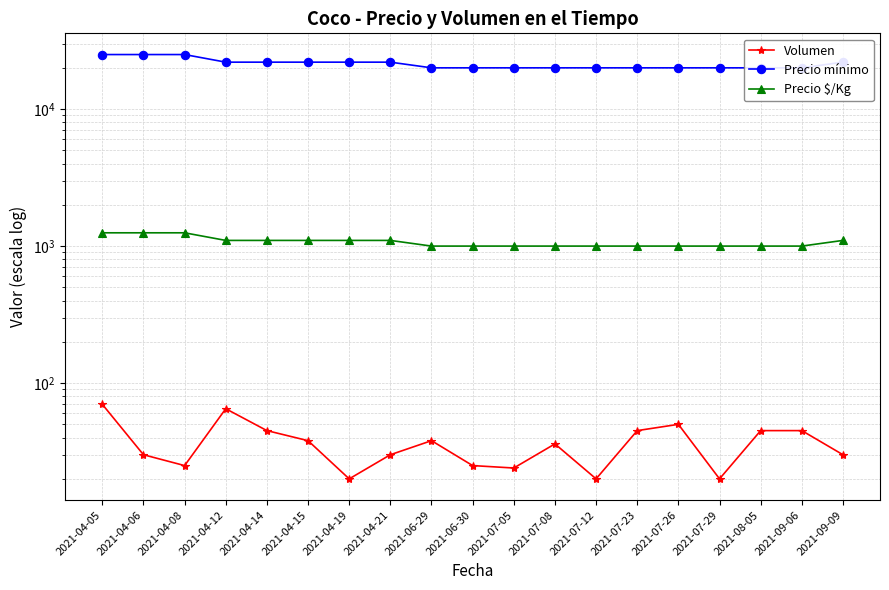

List the labels in order of Volumen value, largest first.

2021-04-05, 2021-04-12, 2021-07-26, 2021-04-14, 2021-07-23, 2021-08-05, 2021-09-06, 2021-04-15, 2021-06-29, 2021-07-08, 2021-04-06, 2021-04-21, 2021-09-09, 2021-04-08, 2021-06-30, 2021-07-05, 2021-04-19, 2021-07-12, 2021-07-29